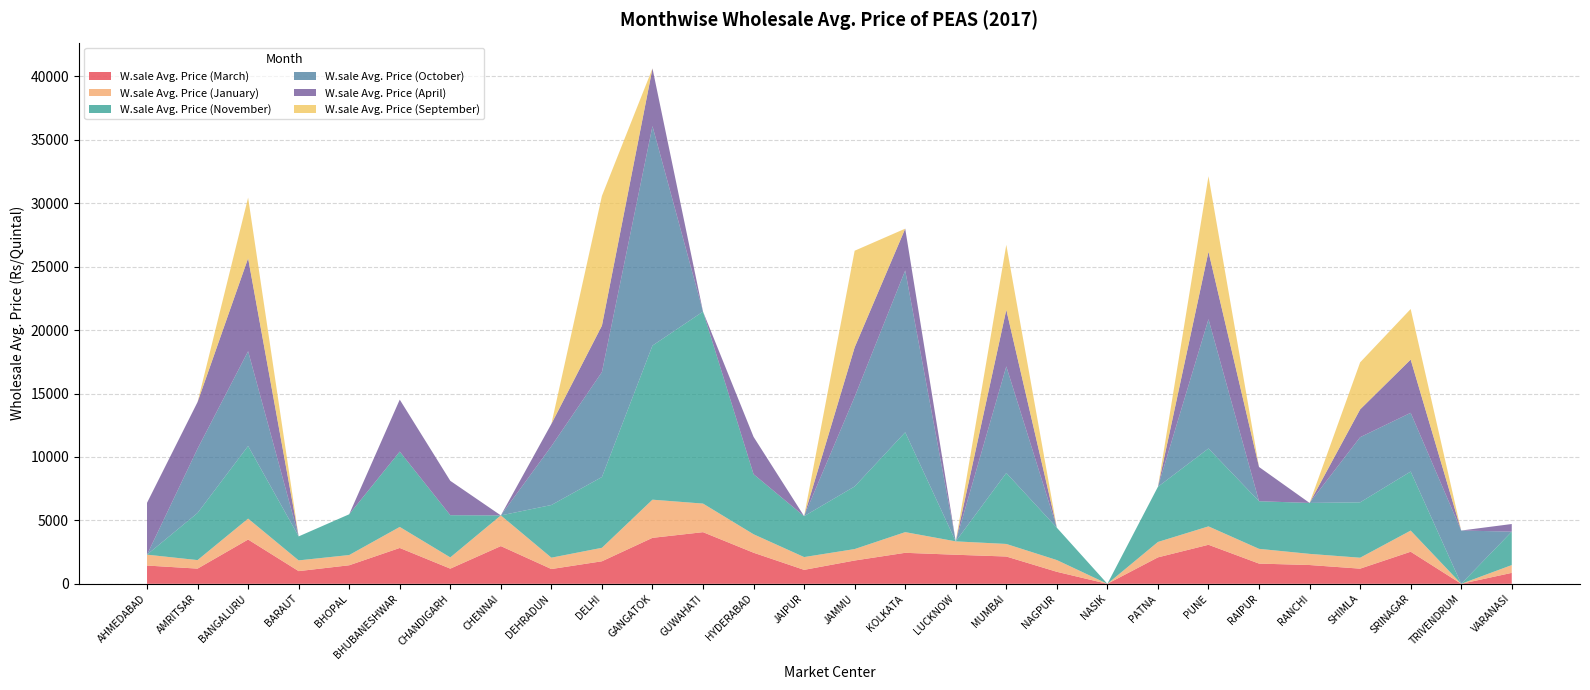

Reading left to right, extract all data points from this chart.

W.sale Avg. Price (March): AHMEDABAD=1440	AMRITSAR=1198	BANGALURU=3490	BARAUT=1000	BHOPAL=1462	BHUBANESHWAR=2826	CHANDIGARH=1196	CHENNAI=2973	DEHRADUN=1165	DELHI=1776	GANGATOK=3624	GUWAHATI=4071	HYDERABAD=2450	JAIPUR=1100	JAMMU=1837	KOLKATA=2444	LUCKNOW=2291	MUMBAI=2152	NAGPUR=946	NASIK=0	PATNA=2085	PUNE=3077	RAIPUR=1594	RANCHI=1481	SHIMLA=1195	SRINAGAR=2529	TRIVENDRUM=0	VARANASI=863
W.sale Avg. Price (January): AHMEDABAD=857	AMRITSAR=672	BANGALURU=1650	BARAUT=847	BHOPAL=806	BHUBANESHWAR=1659	CHANDIGARH=886	CHENNAI=2419	DEHRADUN=895	DELHI=1063	GANGATOK=3008	GUWAHATI=2253	HYDERABAD=1456	JAIPUR=1008	JAMMU=902	KOLKATA=1630	LUCKNOW=1055	MUMBAI=990	NAGPUR=926	NASIK=0	PATNA=1214	PUNE=1450	RAIPUR=1163	RANCHI=879	SHIMLA=862	SRINAGAR=1667	TRIVENDRUM=0	VARANASI=614
W.sale Avg. Price (November): AHMEDABAD=0	AMRITSAR=3717	BANGALURU=5723	BARAUT=1890	BHOPAL=3214	BHUBANESHWAR=5939	CHANDIGARH=3327	CHENNAI=0	DEHRADUN=4152	DELHI=5580	GANGATOK=12148	GUWAHATI=15133	HYDERABAD=4735	JAIPUR=3225	JAMMU=4936	KOLKATA=7871	LUCKNOW=0	MUMBAI=5596	NAGPUR=2550	NASIK=0	PATNA=4350	PUNE=6141	RAIPUR=3753	RANCHI=4016	SHIMLA=4365	SRINAGAR=4654	TRIVENDRUM=0	VARANASI=2637
W.sale Avg. Price (October): AHMEDABAD=0	AMRITSAR=5067	BANGALURU=7472	BARAUT=0	BHOPAL=0	BHUBANESHWAR=0	CHANDIGARH=0	CHENNAI=0	DEHRADUN=4637	DELHI=8272	GANGATOK=17300	GUWAHATI=0	HYDERABAD=0	JAIPUR=0	JAMMU=7065	KOLKATA=12756	LUCKNOW=0	MUMBAI=8400	NAGPUR=0	NASIK=0	PATNA=0	PUNE=10194	RAIPUR=0	RANCHI=0	SHIMLA=5135	SRINAGAR=4629	TRIVENDRUM=4200	VARANASI=0
W.sale Avg. Price (April): AHMEDABAD=4087	AMRITSAR=3675	BANGALURU=7329	BARAUT=0	BHOPAL=0	BHUBANESHWAR=4096	CHANDIGARH=2709	CHENNAI=0	DEHRADUN=1757	DELHI=3660	GANGATOK=4550	GUWAHATI=0	HYDERABAD=2943	JAIPUR=0	JAMMU=3900	KOLKATA=3295	LUCKNOW=0	MUMBAI=4461	NAGPUR=0	NASIK=0	PATNA=0	PUNE=5316	RAIPUR=2700	RANCHI=0	SHIMLA=2190	SRINAGAR=4200	TRIVENDRUM=0	VARANASI=600
W.sale Avg. Price (September): AHMEDABAD=0	AMRITSAR=0	BANGALURU=4780	BARAUT=0	BHOPAL=0	BHUBANESHWAR=0	CHANDIGARH=0	CHENNAI=0	DEHRADUN=0	DELHI=10229	GANGATOK=0	GUWAHATI=0	HYDERABAD=0	JAIPUR=0	JAMMU=7617	KOLKATA=0	LUCKNOW=0	MUMBAI=5124	NAGPUR=0	NASIK=0	PATNA=0	PUNE=5953	RAIPUR=0	RANCHI=0	SHIMLA=3708	SRINAGAR=3983	TRIVENDRUM=0	VARANASI=0